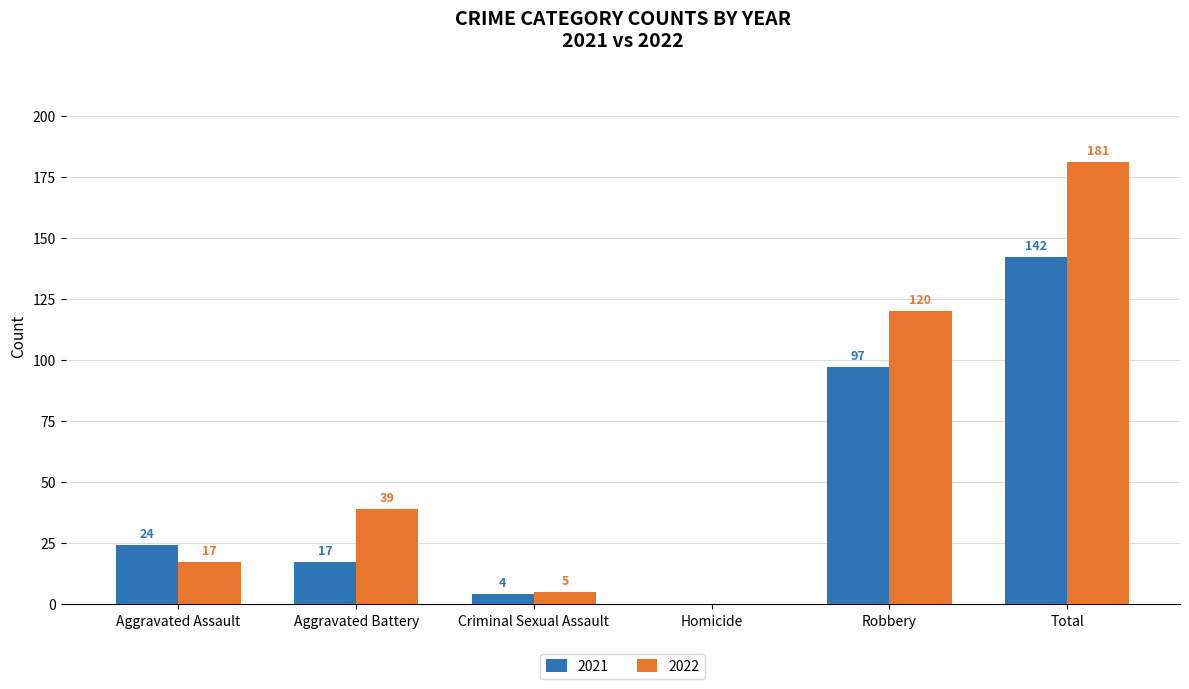

Read the 2022 value at Total, to the nearest 10.

180